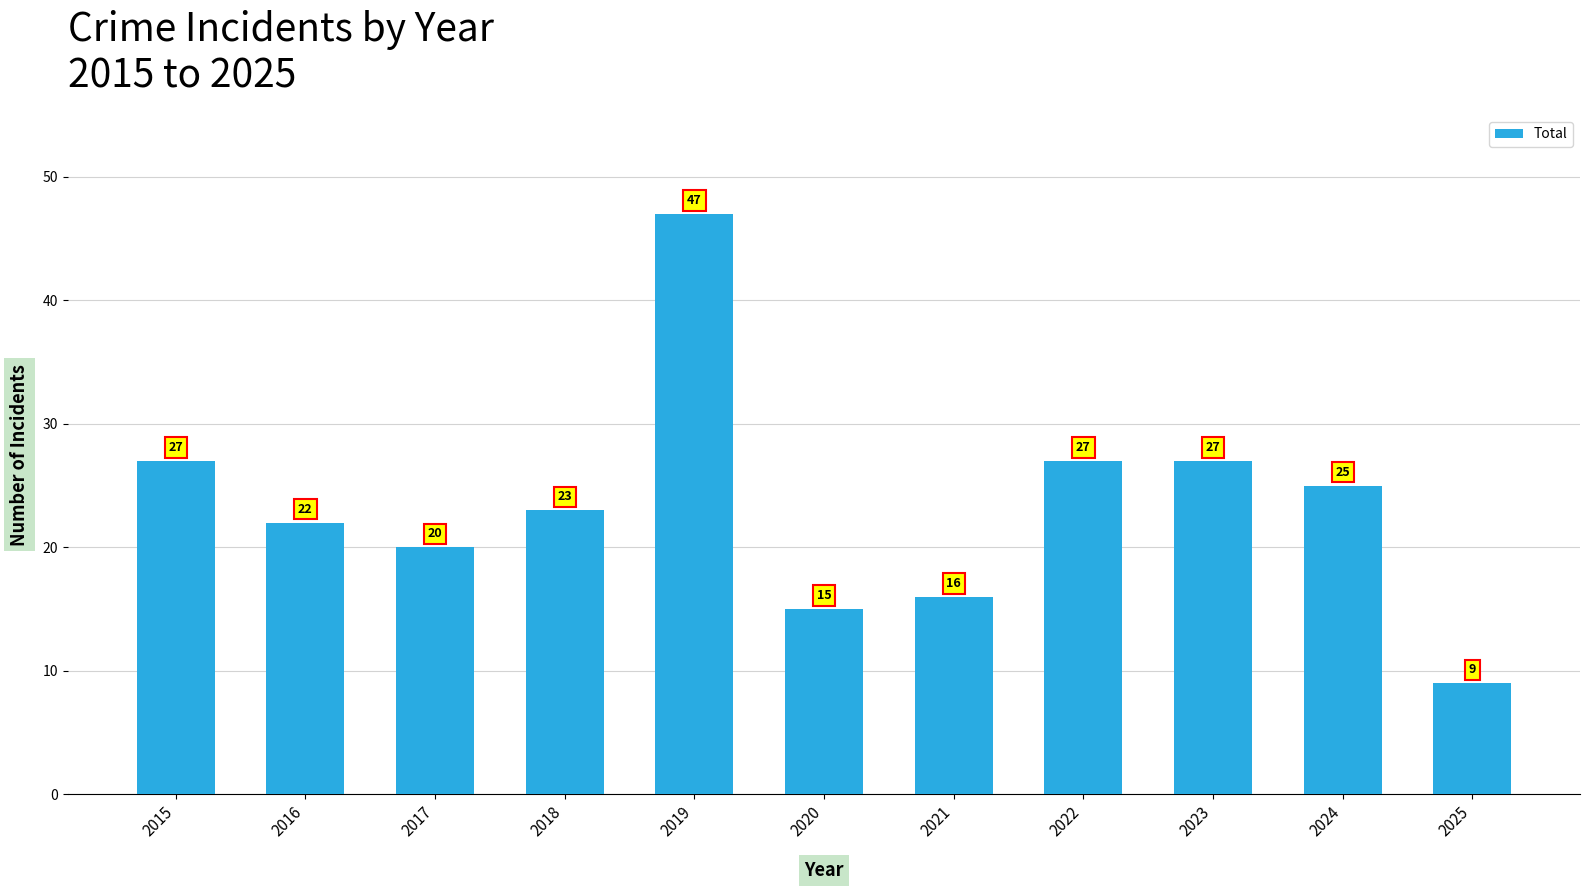

Reading left to right, what are all the values shown in this chart?

2015=27	2016=22	2017=20	2018=23	2019=47	2020=15	2021=16	2022=27	2023=27	2024=25	2025=9